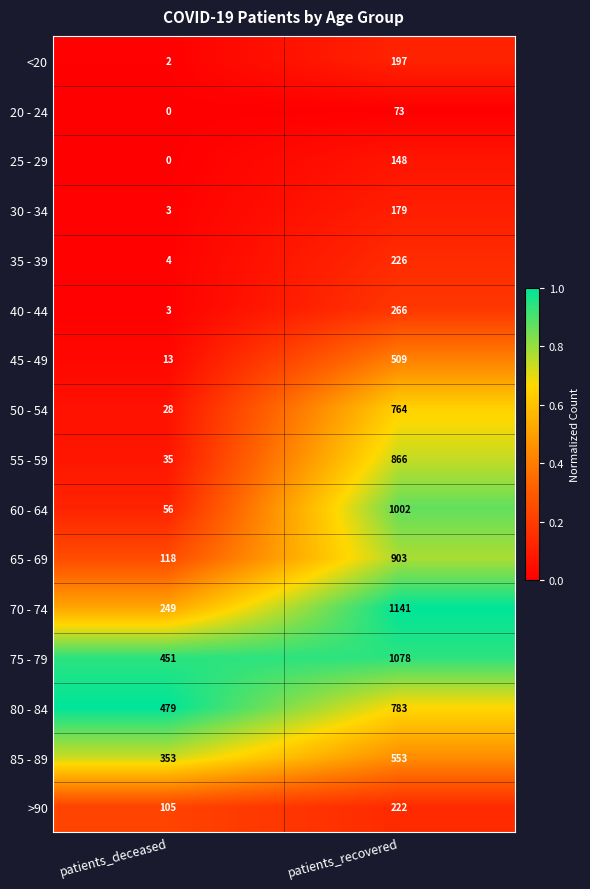

What is the average value of the 35 - 39 series?

115